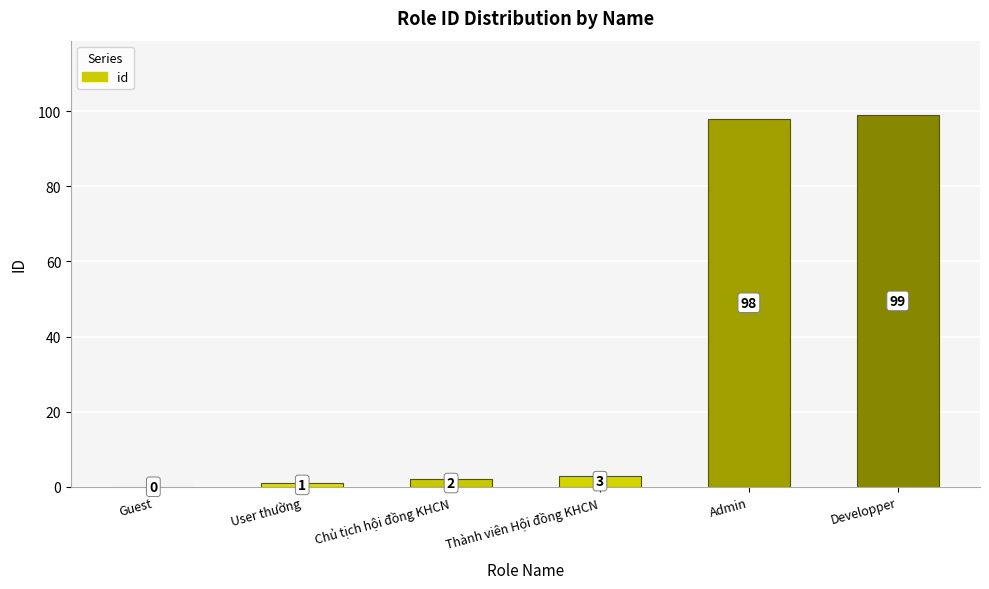

Reading left to right, extract all data points from this chart.

0	1	2	3	98	99